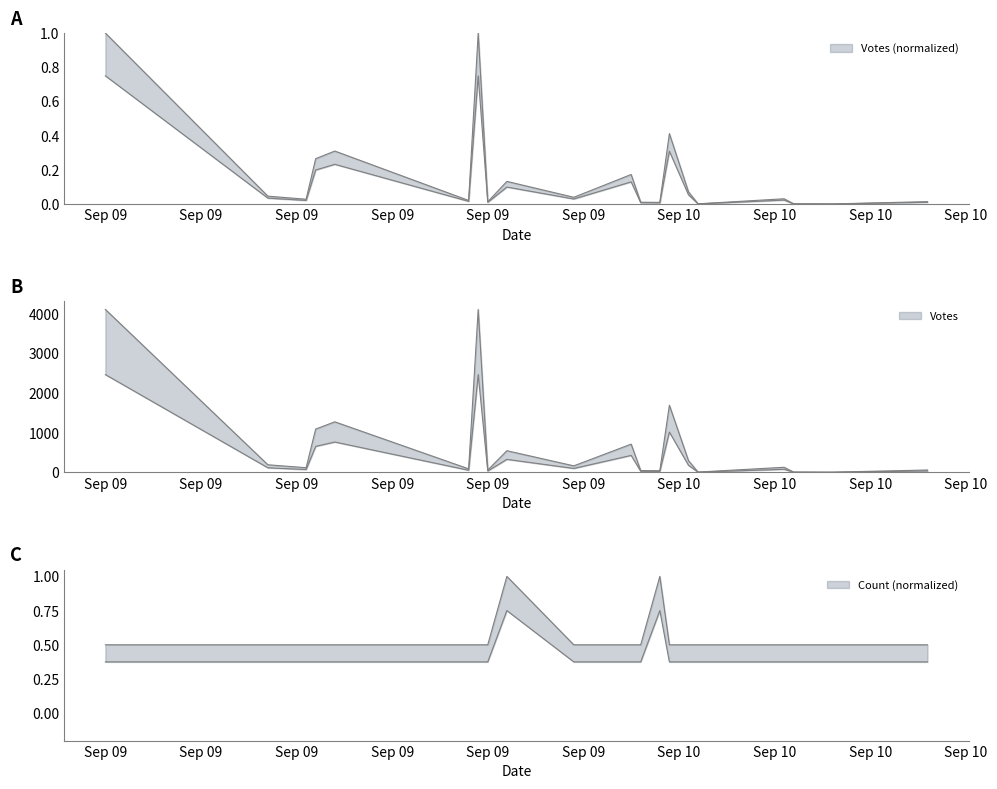

Reading left to right, what are all the values shown in this chart?

Votes: 1.0	0.0	0.0	0.3	0.3	0.0	1.0	0.0	0.1	0.0	0.2	0.0	0.0	0.4	0.1	0.0	0.0	0.0	0.0	0.0
Count: 0.5	0.5	0.5	0.5	0.5	0.5	0.5	0.5	1.0	0.5	0.5	0.5	1.0	0.5	0.5	0.5	0.5	0.5	0.5	0.5